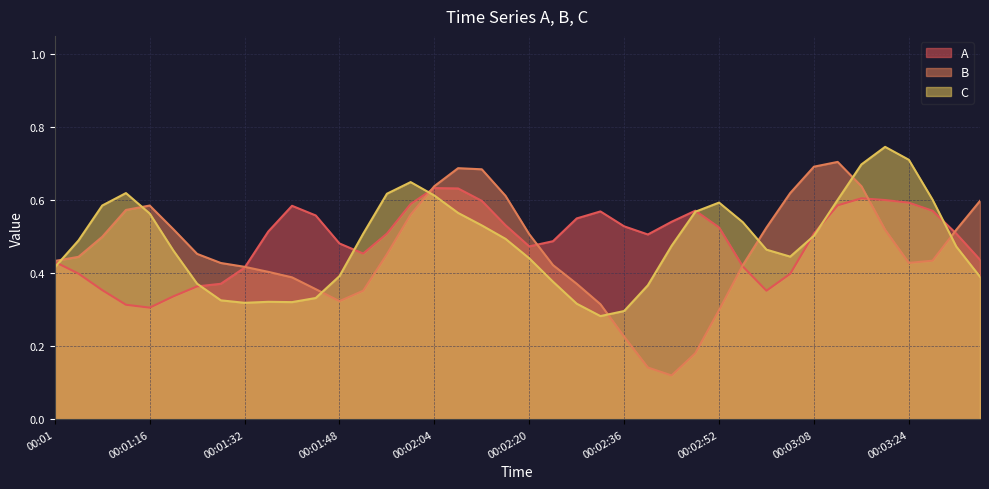

The A series shows 1.1 at 00:02:04. True or false?

False